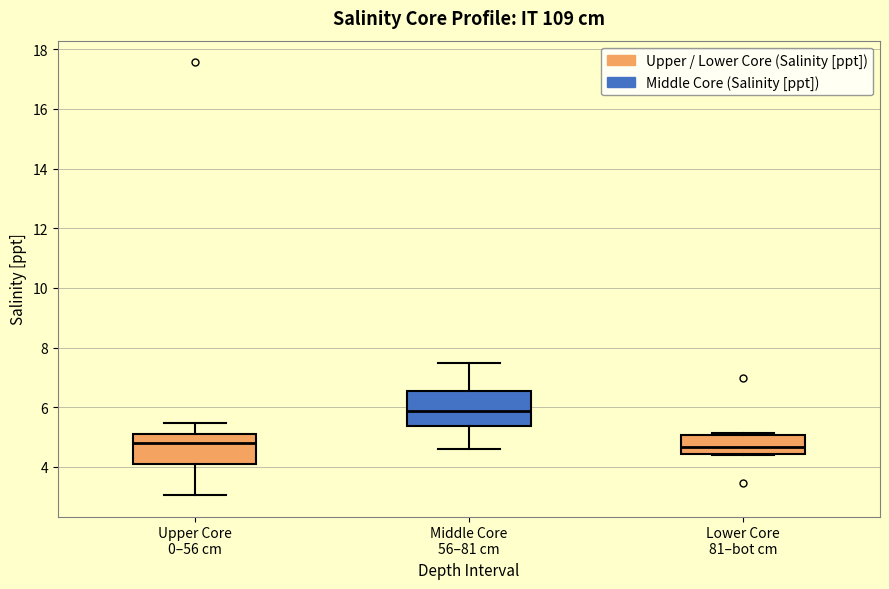

Which box has the highest median line?

Middle Core 56–81 cm